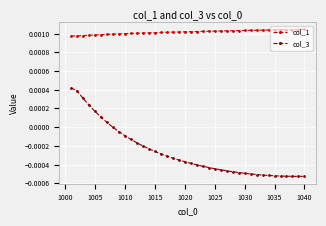

True or false: col_1 and col_3 cross at least once.

False